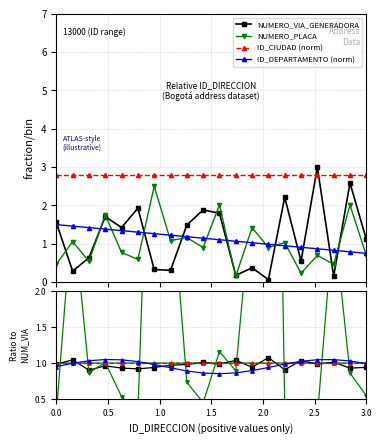

Which series has the largest range (max minus min)?

NUMERO_VIA_GENERADORA_DIRECCION